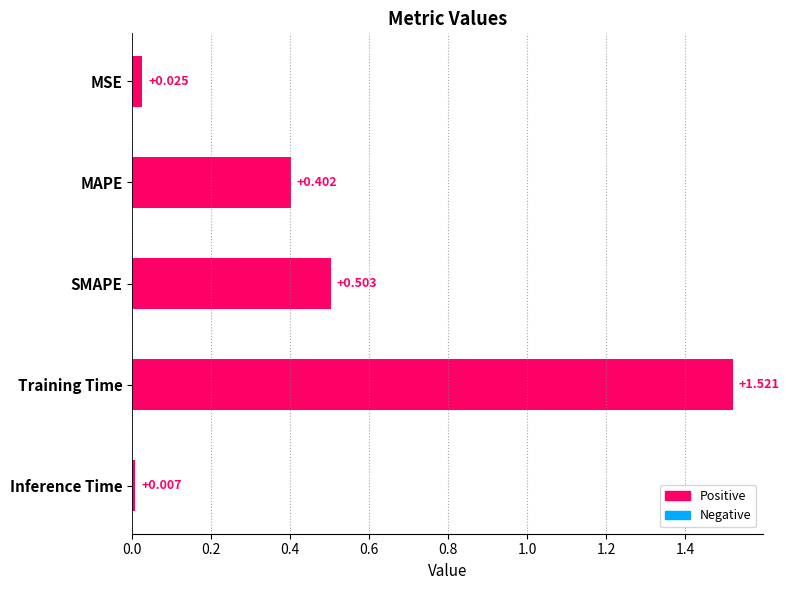

Between MSE and Inference Time, which is larger?

MSE